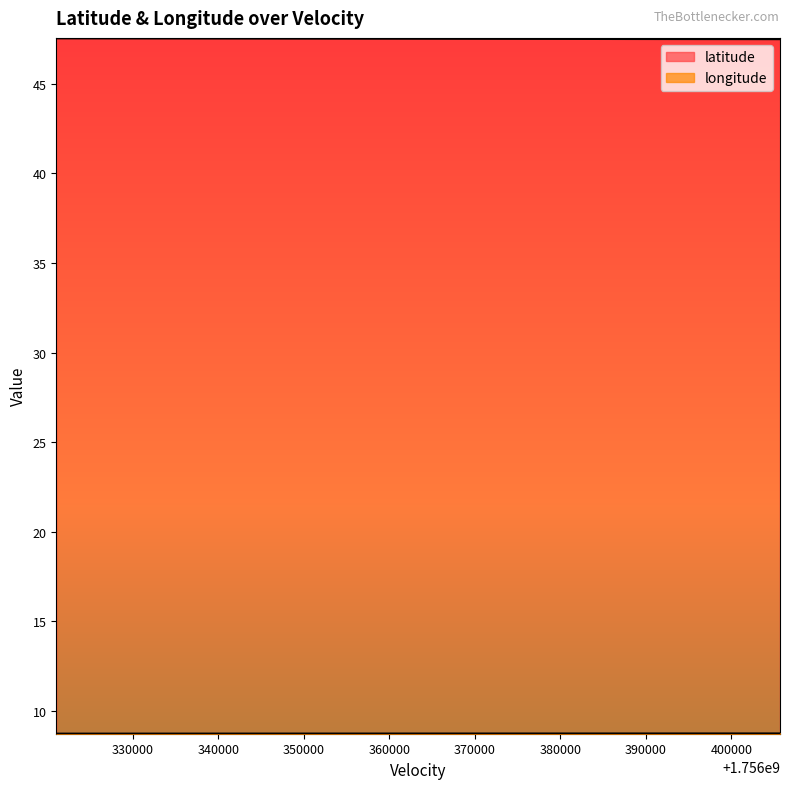

True or false: latitude has a value of 29.9 at 11.

False